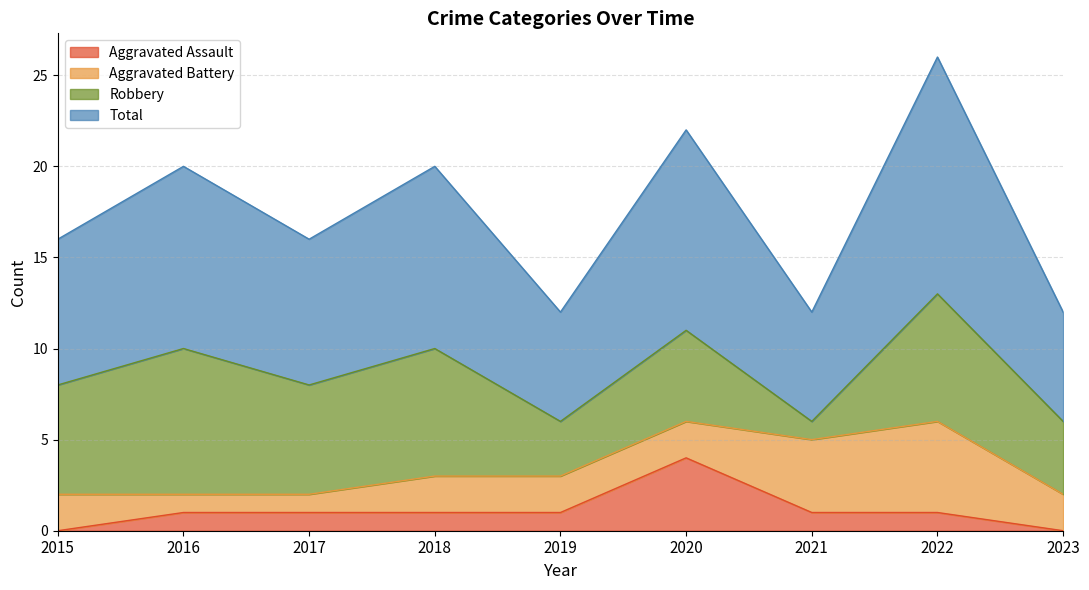

What is the difference between the highest and lowest values at 2019?

5